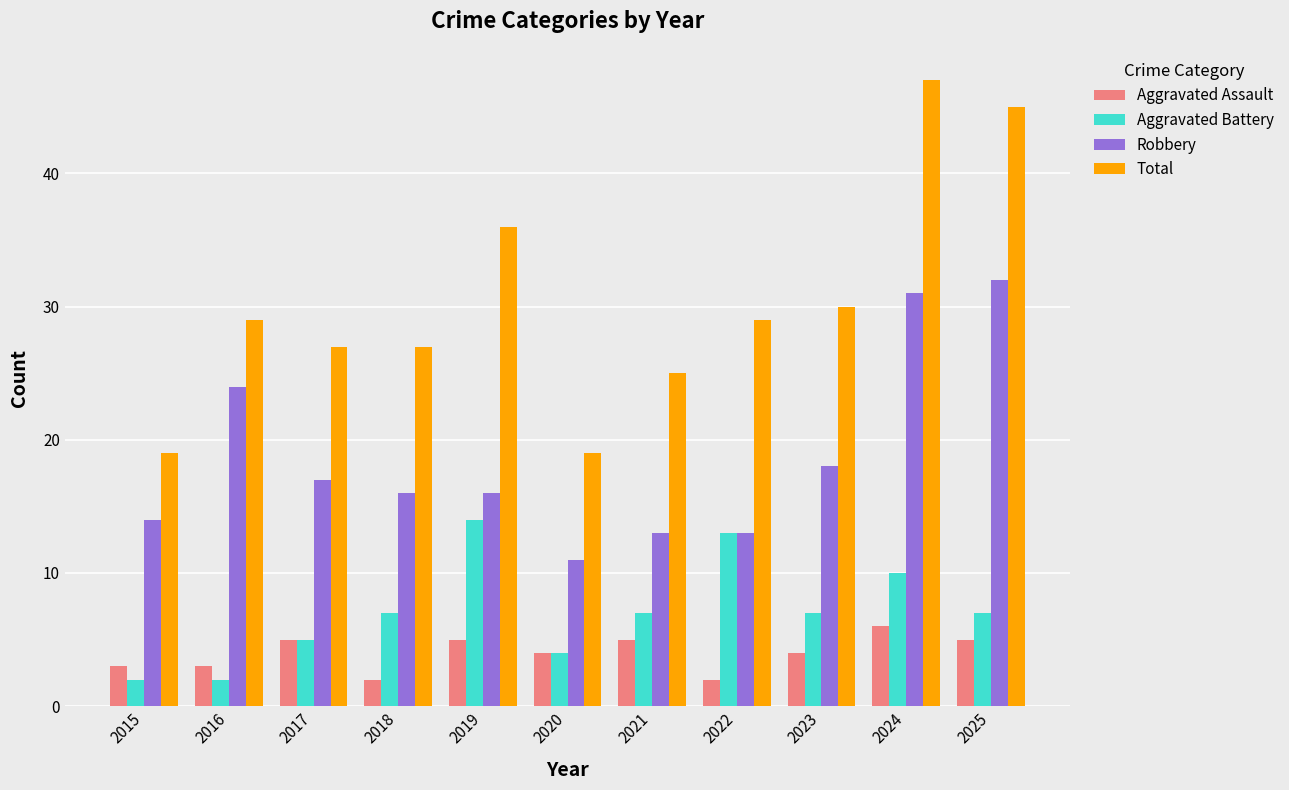

What is the value of the Total bar at the 9th from the left?

30